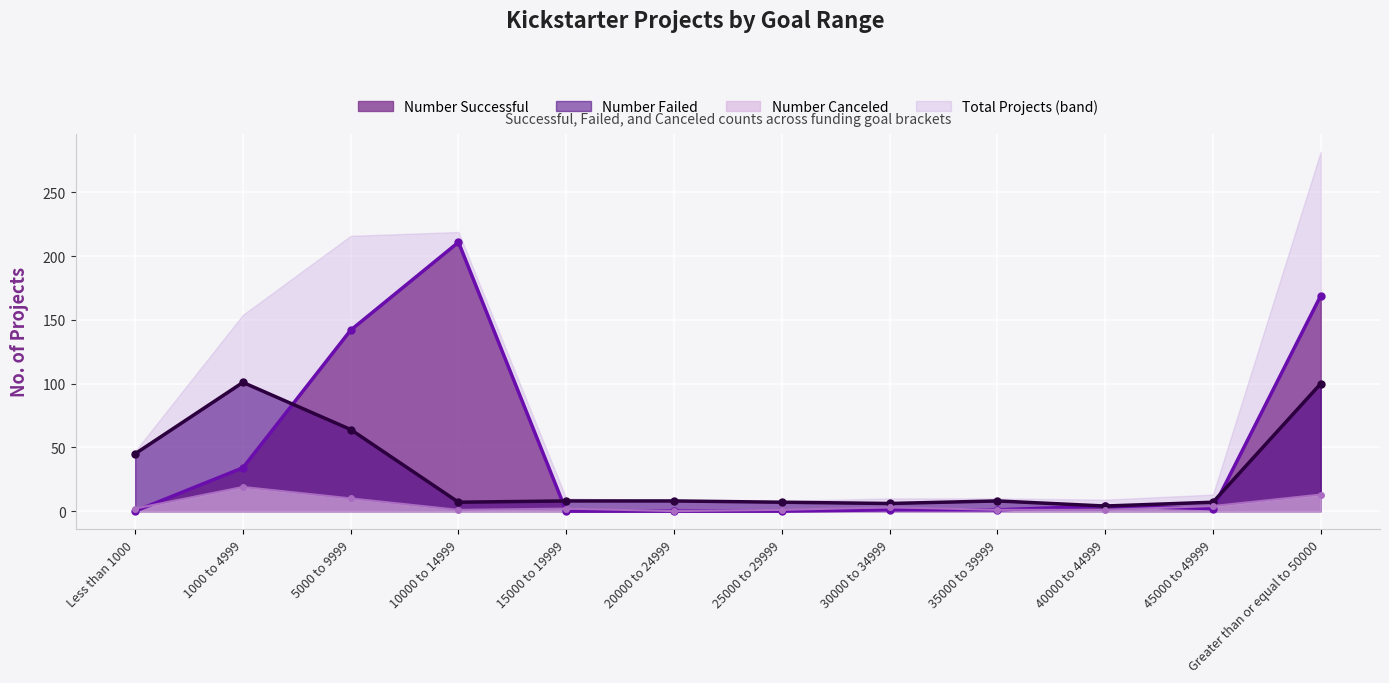

How many values in the Number Failed series are below 8?

5